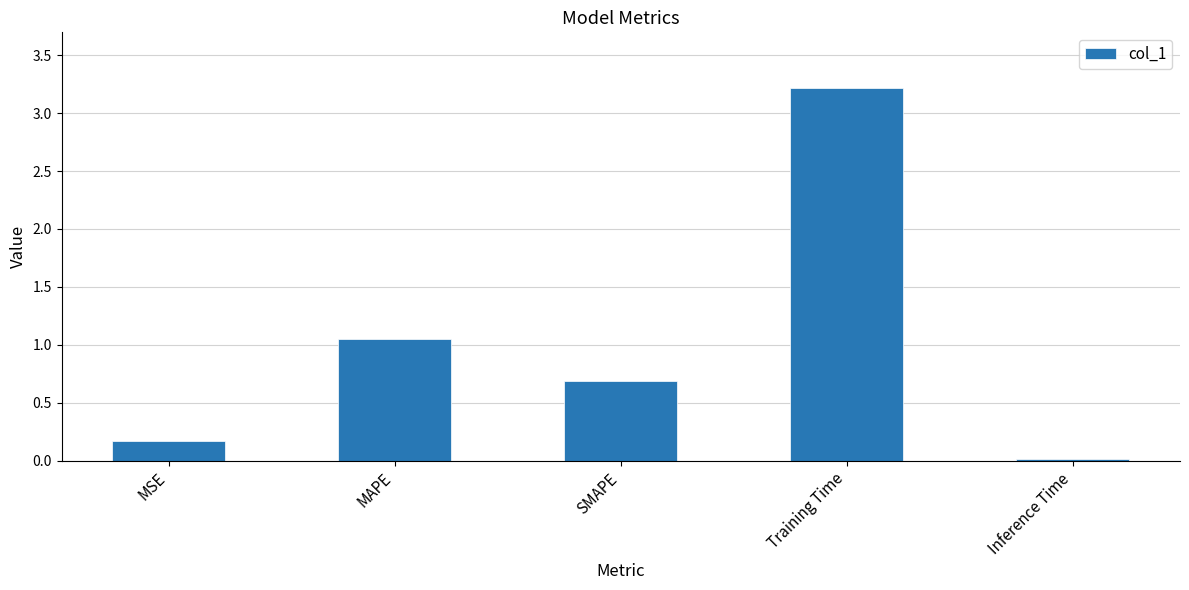

What value does the data have at Training Time?

3.2